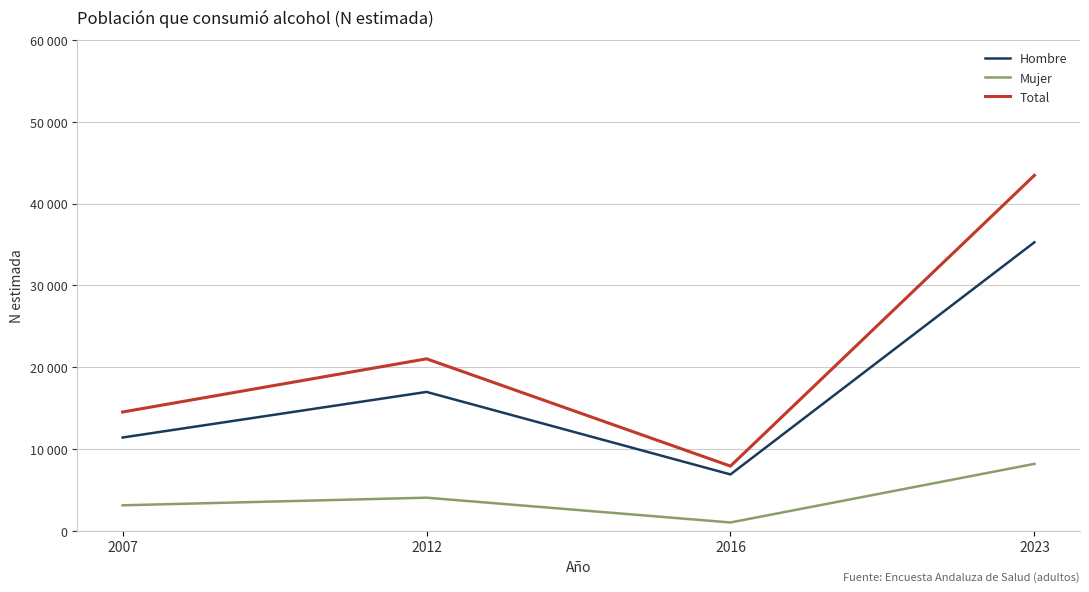

What are all the series names shown in the legend?

Hombre, Mujer, Total